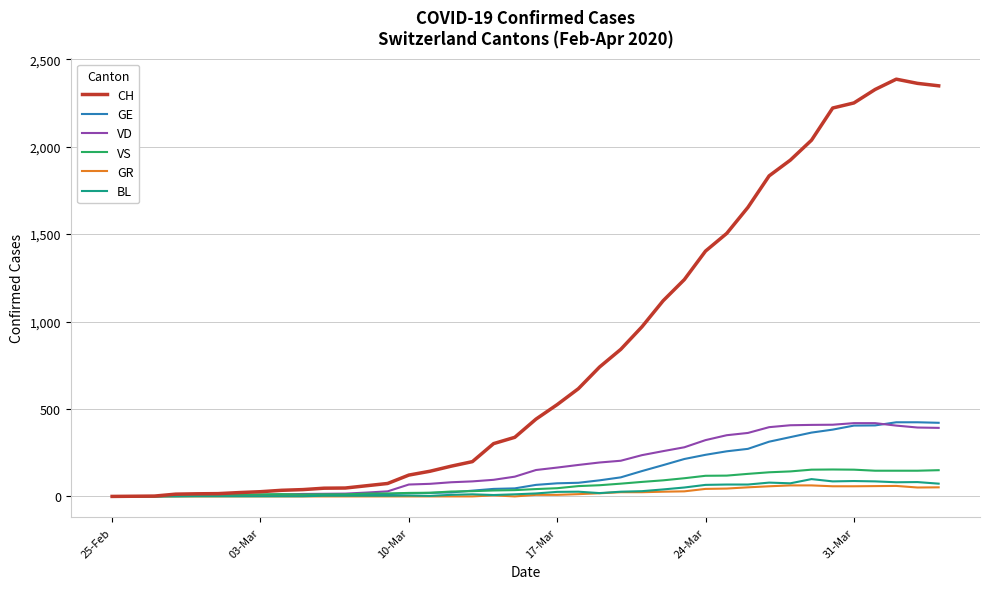

How many lines are shown in the chart?

6